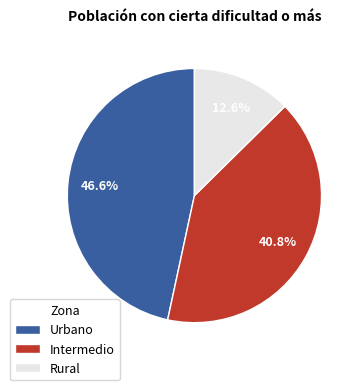

True or false: Urbano accounts for 34% of the total.

False